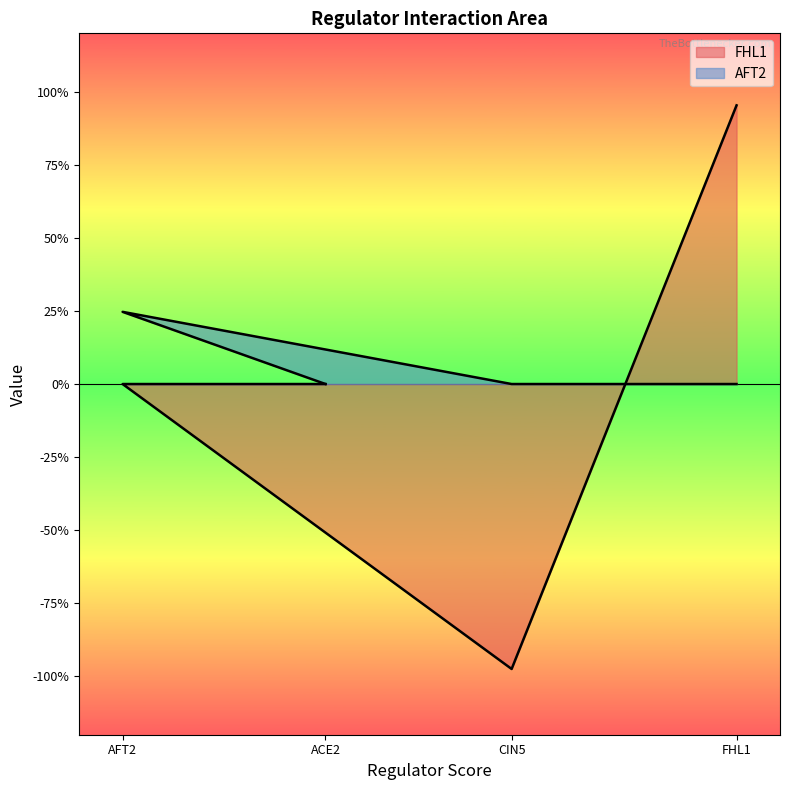

What position from the right is FHL1?

1